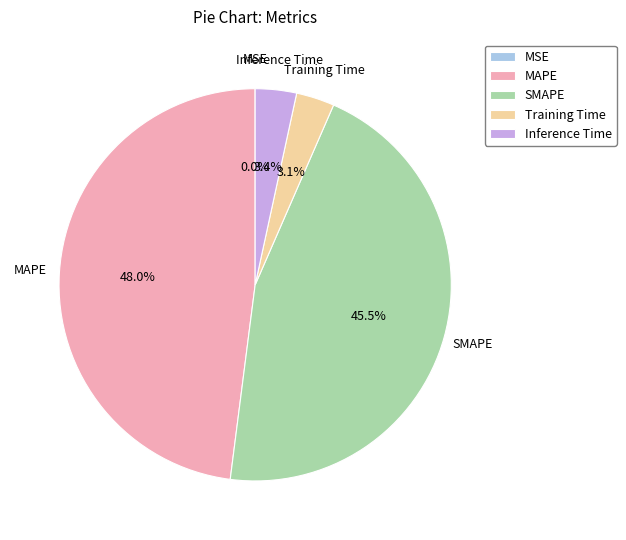

Is the sum of Inference Time and MAPE greater than half?

Yes